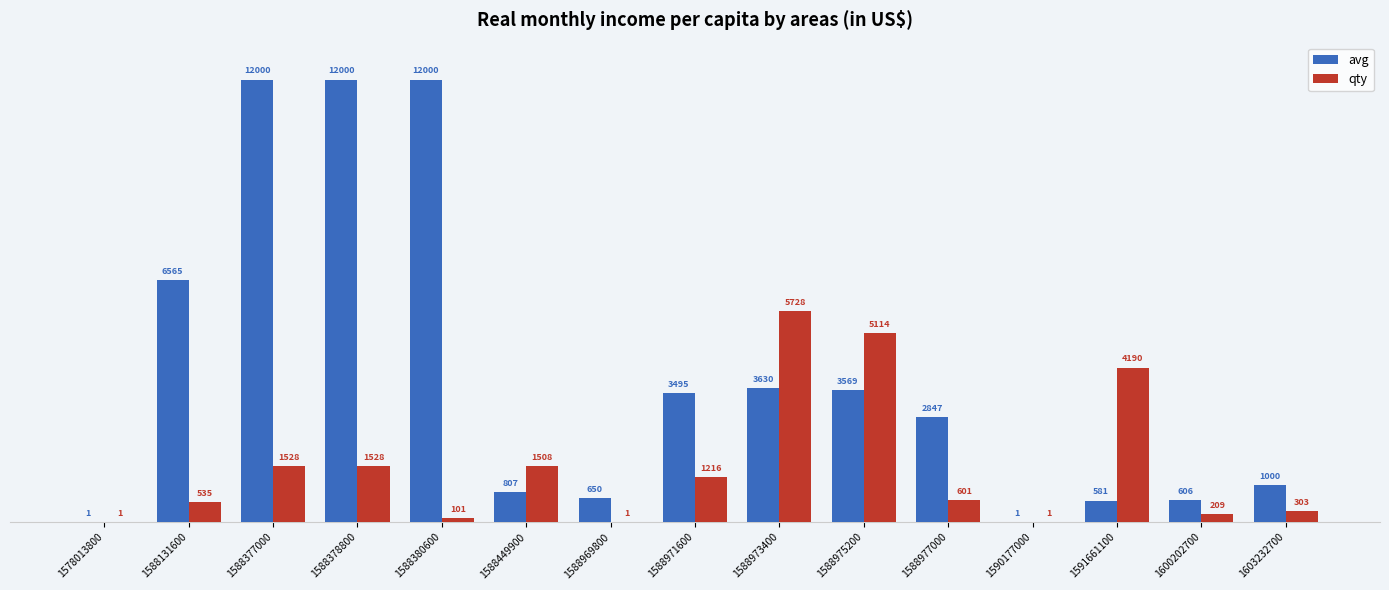

What is the spread (max minus min) of values at 1588131600?

6030